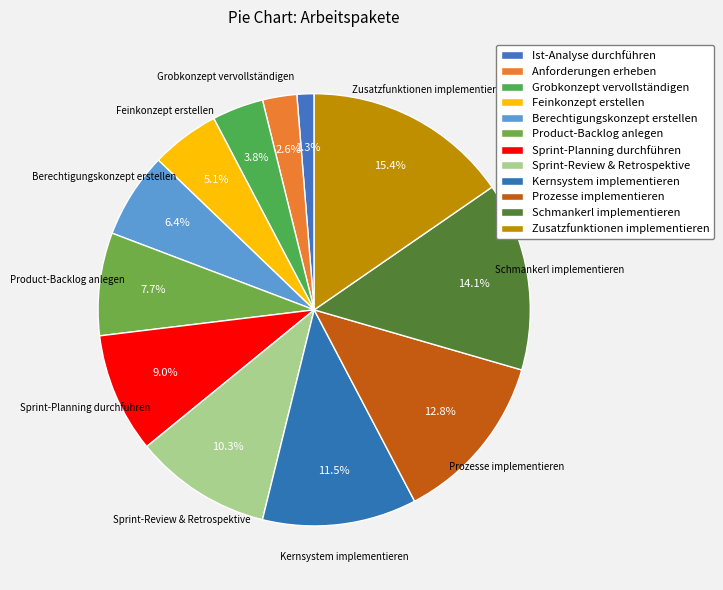

How many segments does this pie chart have?

12